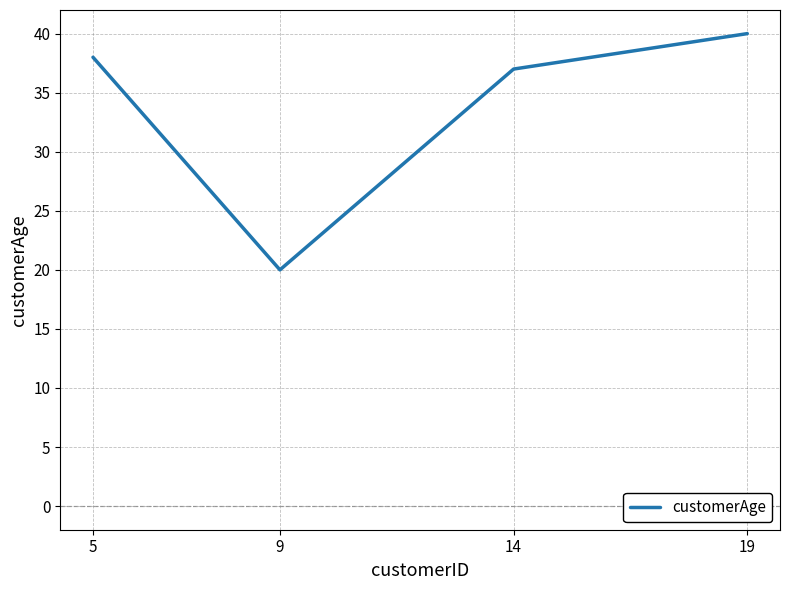

What is the change in value from 9 to 19?

+20